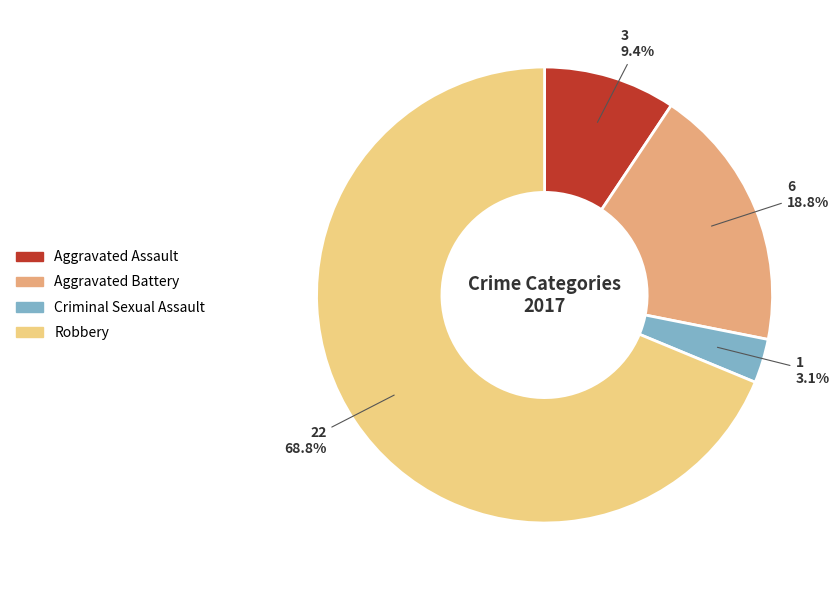

To the nearest percent, what percentage of the pie is Aggravated Battery?

19%